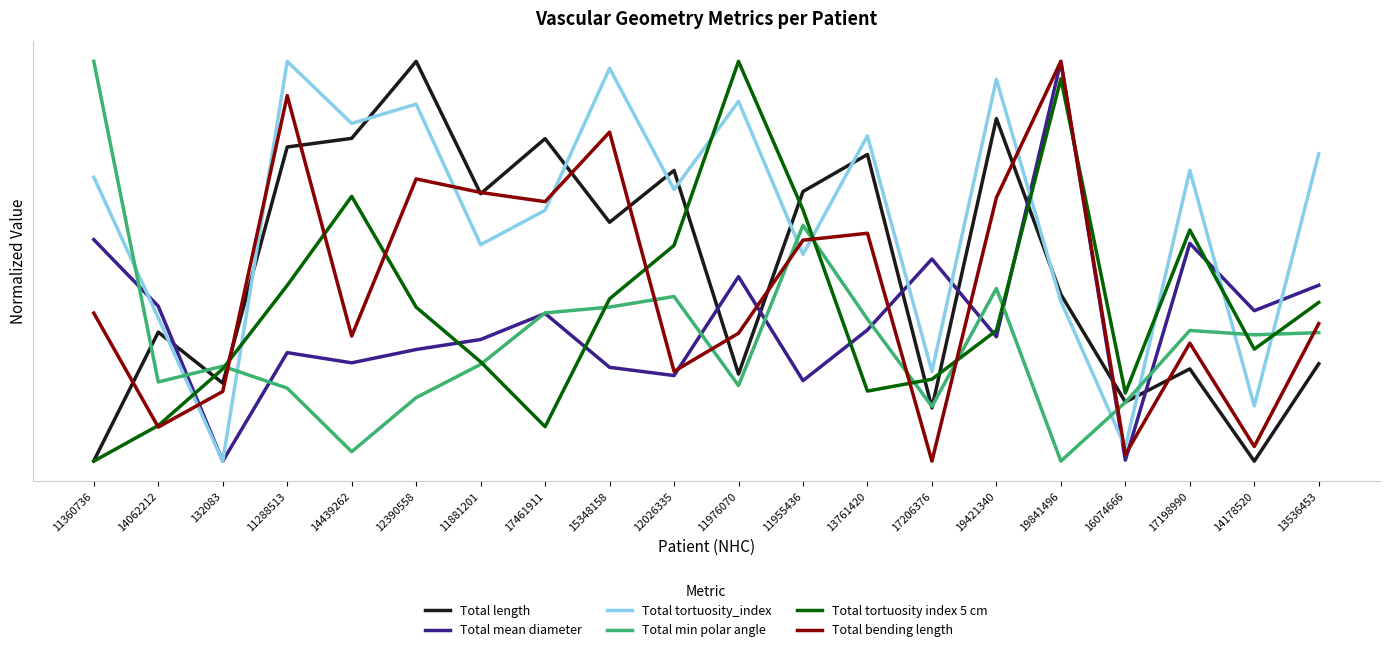

What is the average value of the Total min polar angle series?

0.3